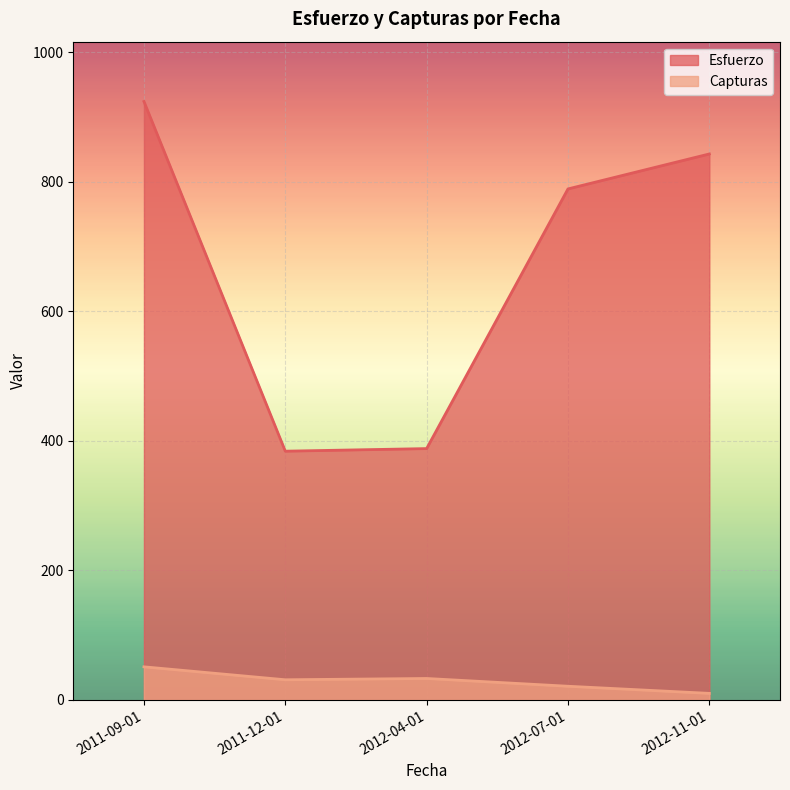

Between 2012-04-01 and 2012-07-01, which series saw the biggest shift?

Esfuerzo